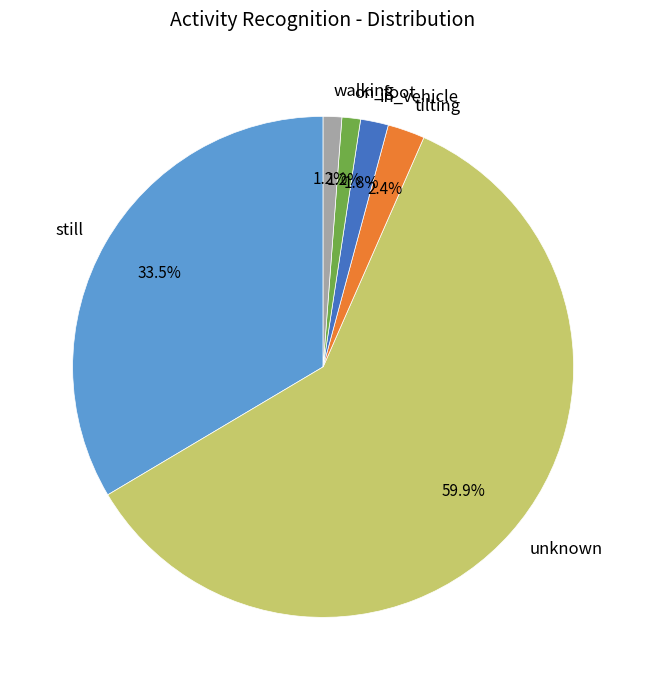

Which category has the biggest portion of the pie?

unknown